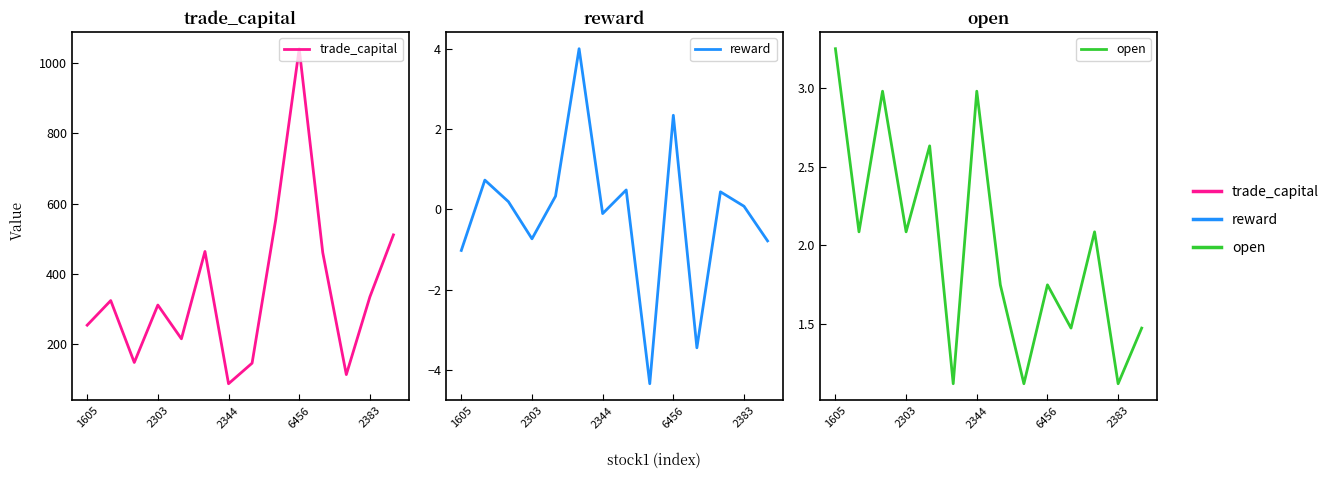

What is the maximum value for open?

3.2